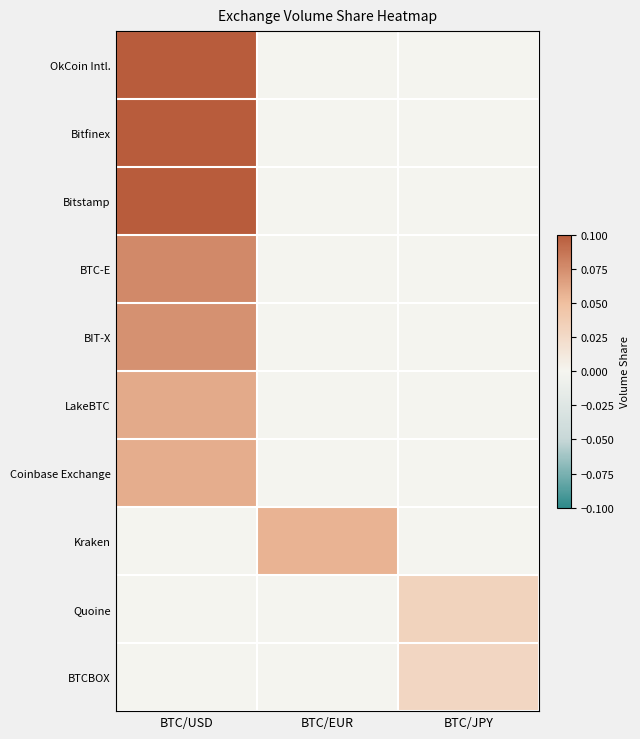

How many categories are shown in the chart?

3